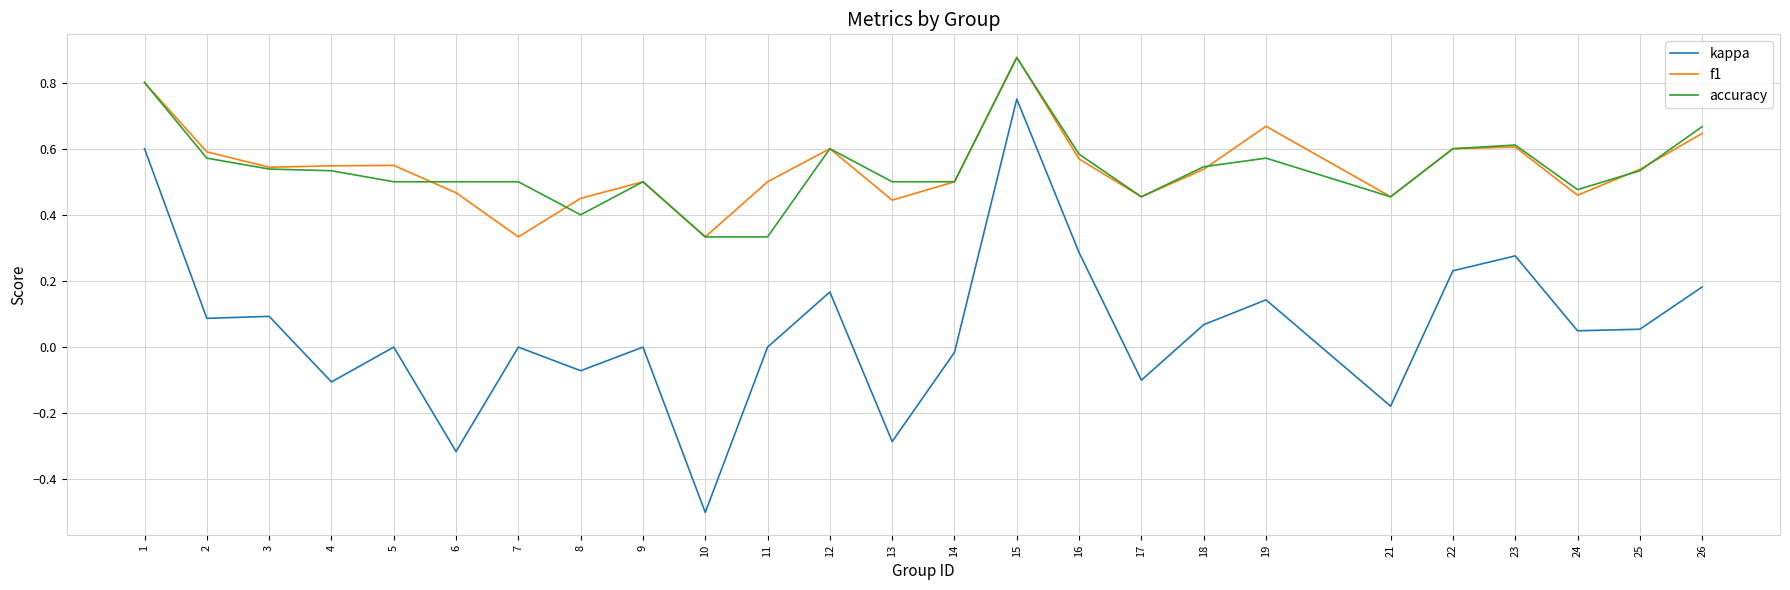

At which category is the sum across all series the highest?

15